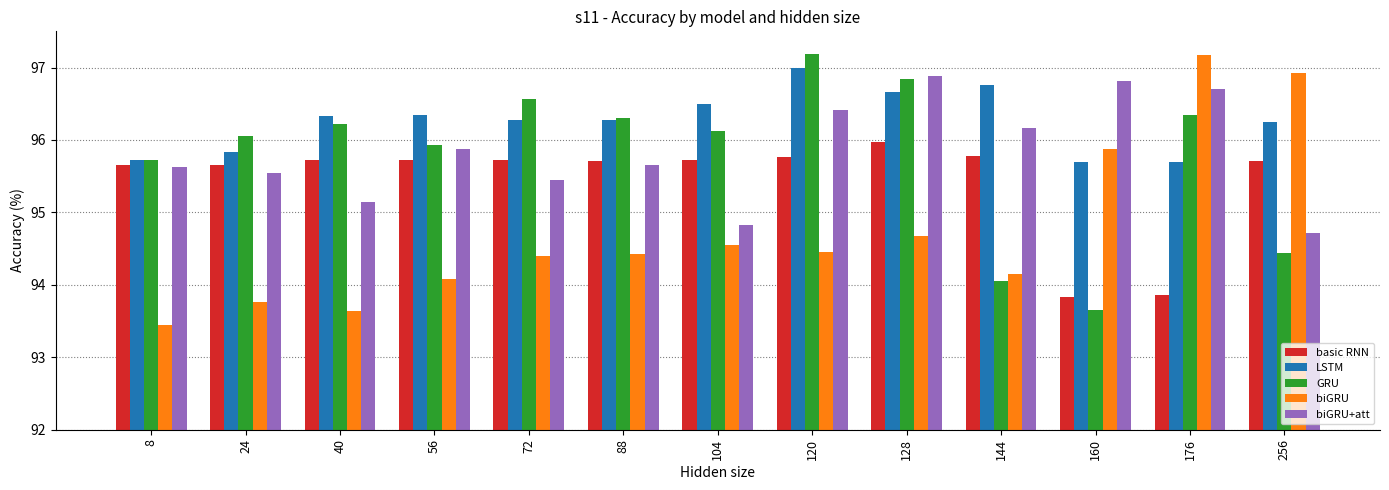

What is the difference between the highest and lowest values at 256?

2.5